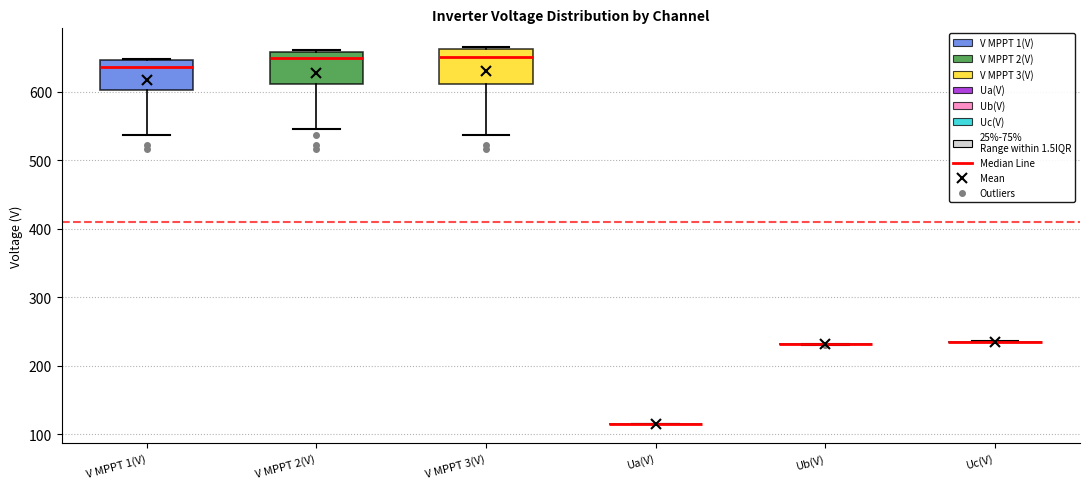

Reading left to right, transcribe this box plot: for each box, give where its median line is, the range the box spans, and where its two whiskers end, as read against the y-axis. The values are not printed on the chart, so give them approximately, as read against the axis.

V MPPT 1(V): median 640, box 600 to 650, whiskers 540 to 650
V MPPT 2(V): median 650, box 610 to 660, whiskers 550 to 660
V MPPT 3(V): median 650, box 610 to 660, whiskers 540 to 670
Ua(V): box collapsed to a line at 120, whiskers 110 to 120
Ub(V): box collapsed to a line at 230, whiskers 230 to 230
Uc(V): box collapsed to a line at 230, whiskers 230 to 240